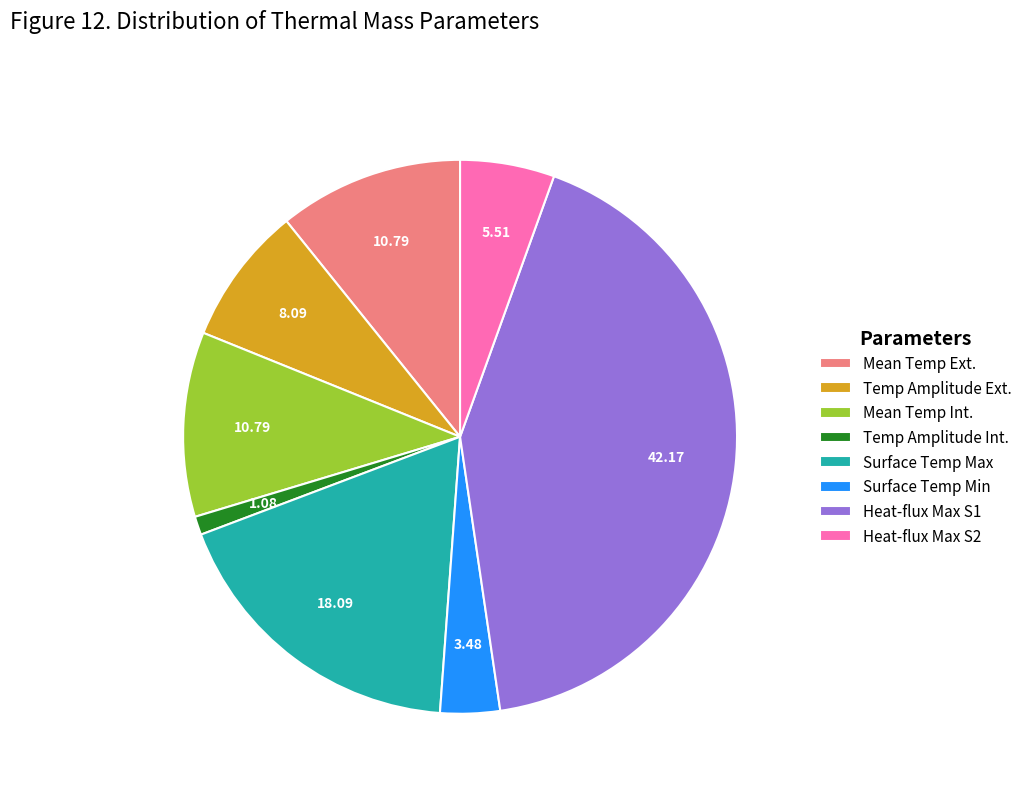

What is the largest slice in the pie chart?

Heat-flux Max S1